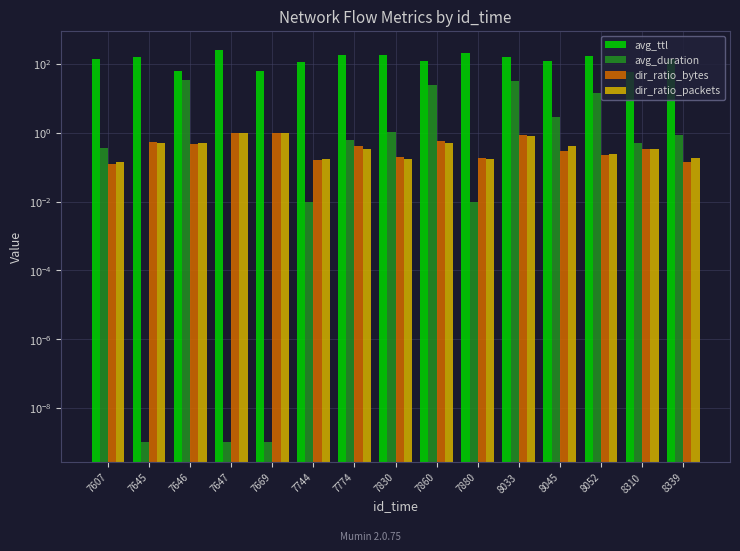

Which series has the largest total across all categories?

avg_ttl